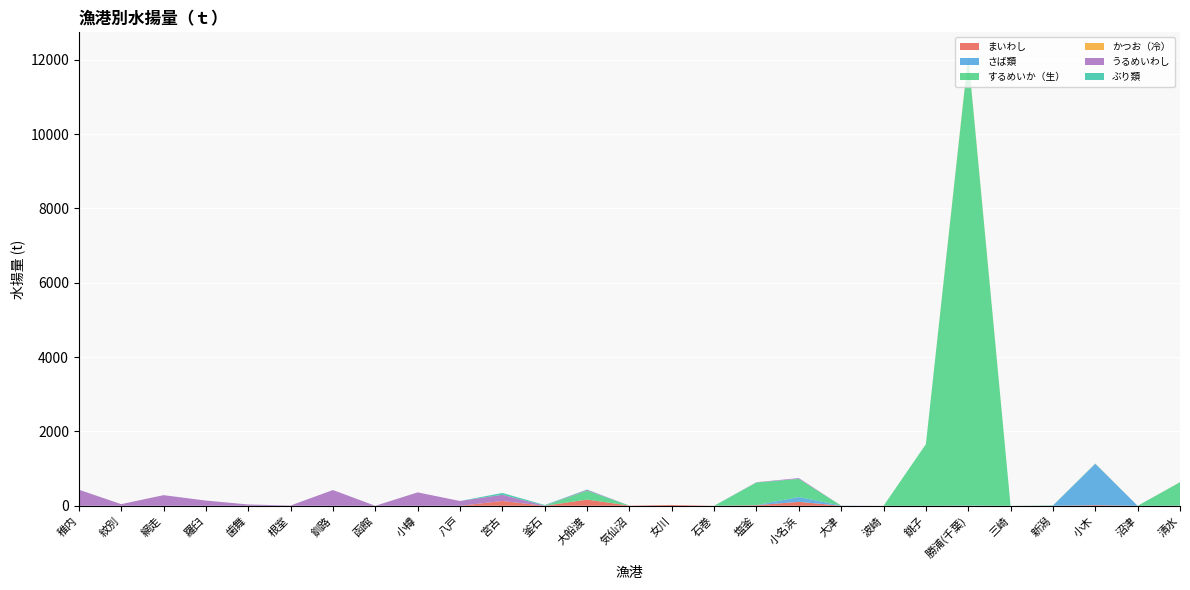

Is it true that まいわし equals 0.0 at 釜石?

True